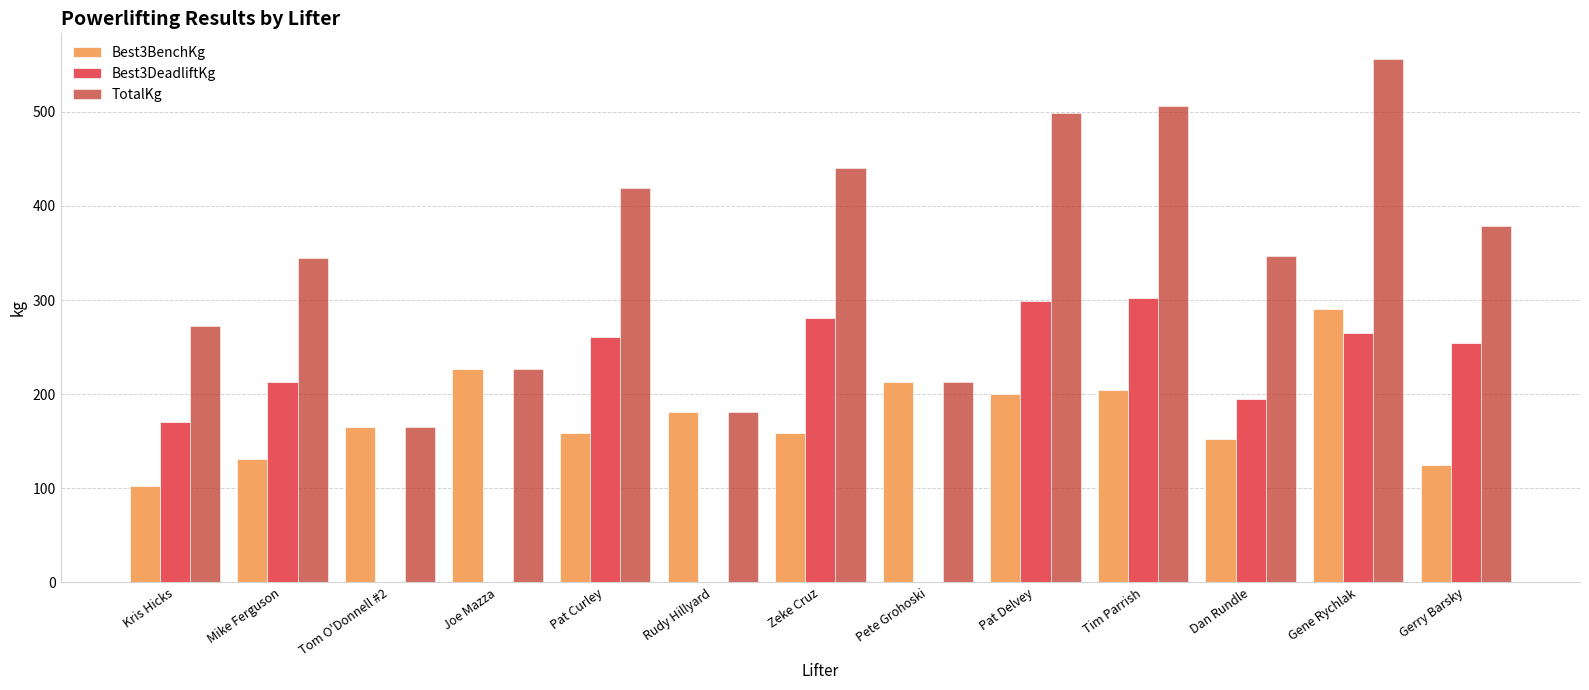

At which category is the sum across all series the highest?

Gene Rychlak